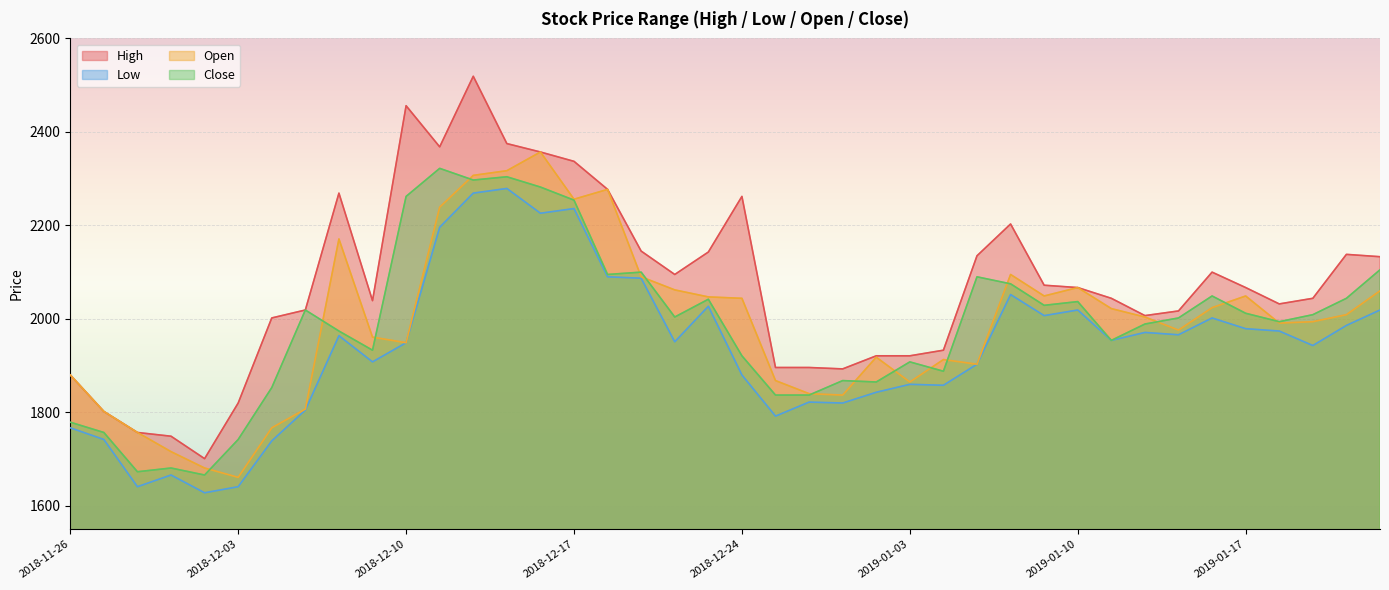

True or false: High has a value of 2368 at 2018-12-11.

True